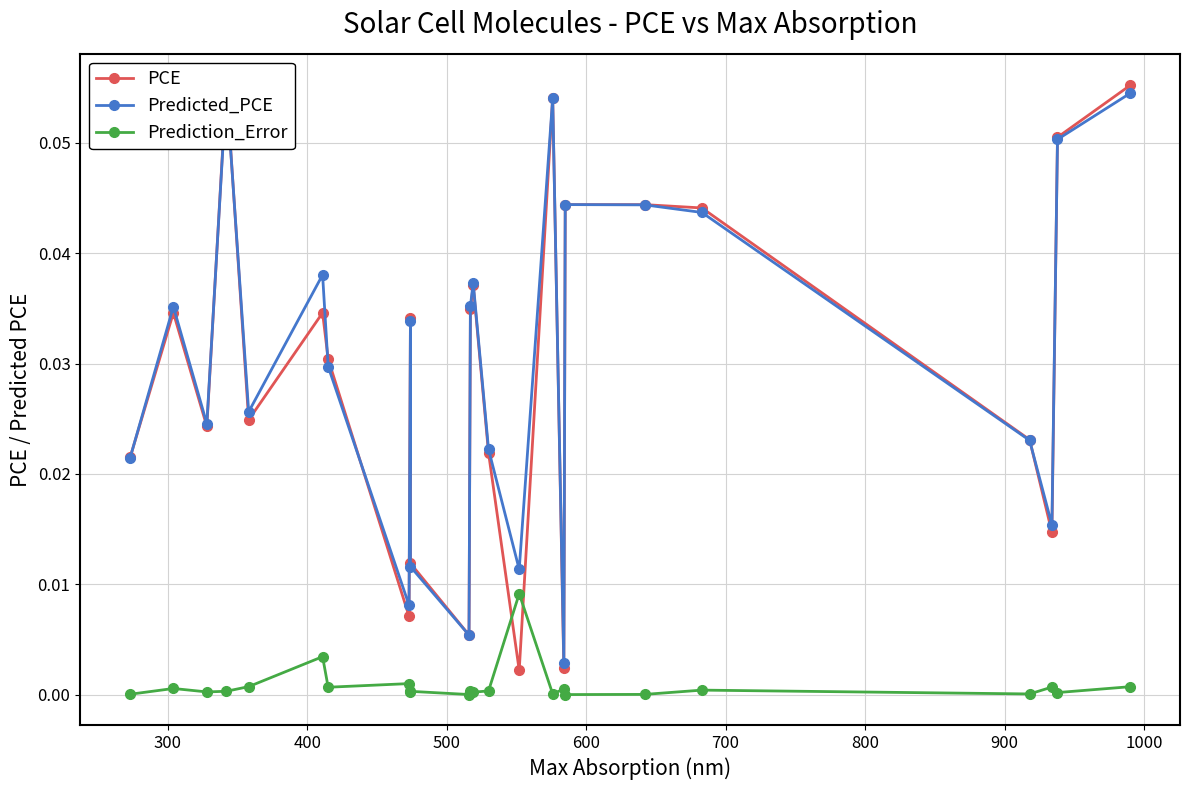

At how many categories does at least one series exceed 0?

24